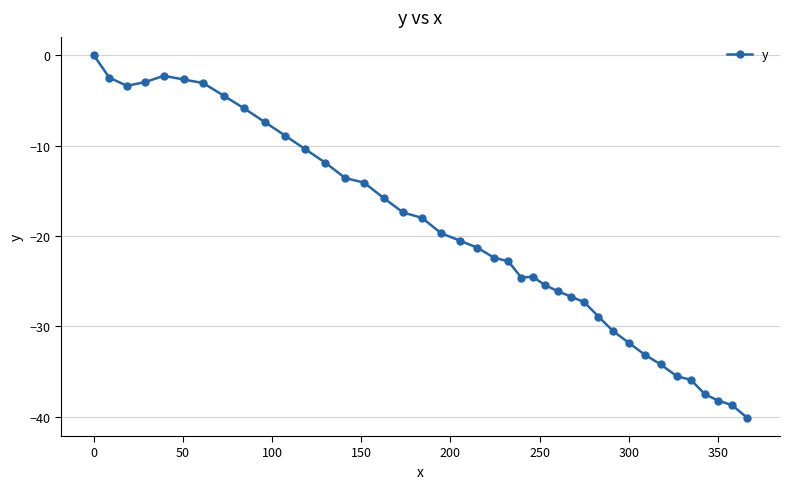

What is the value of the 32nd point from the left?

-31.8